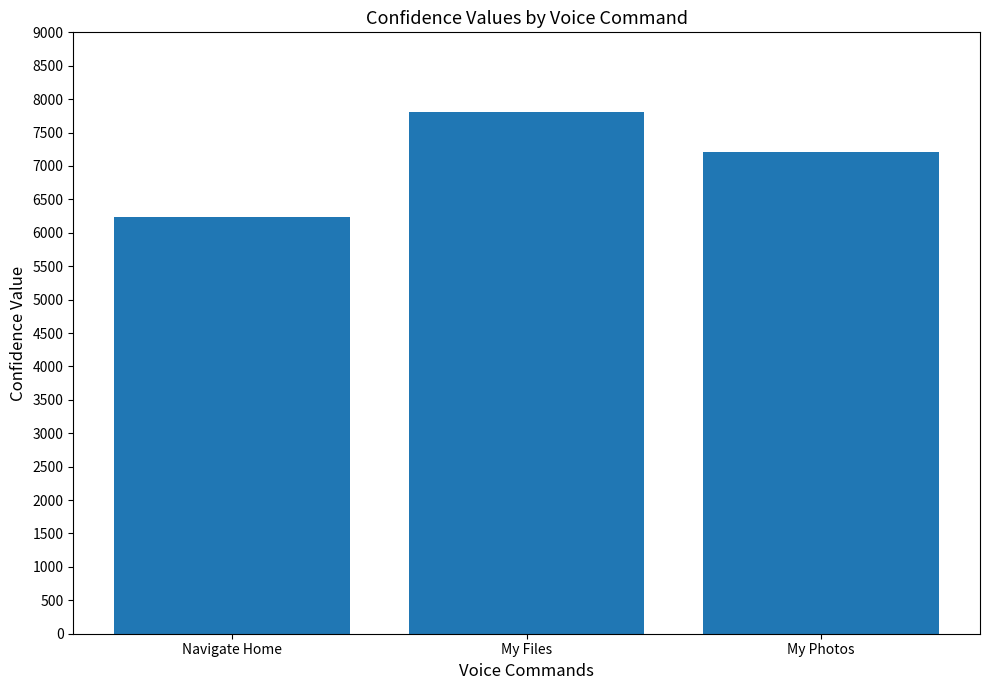

True or false: the data shows 1454 at My Photos.

False